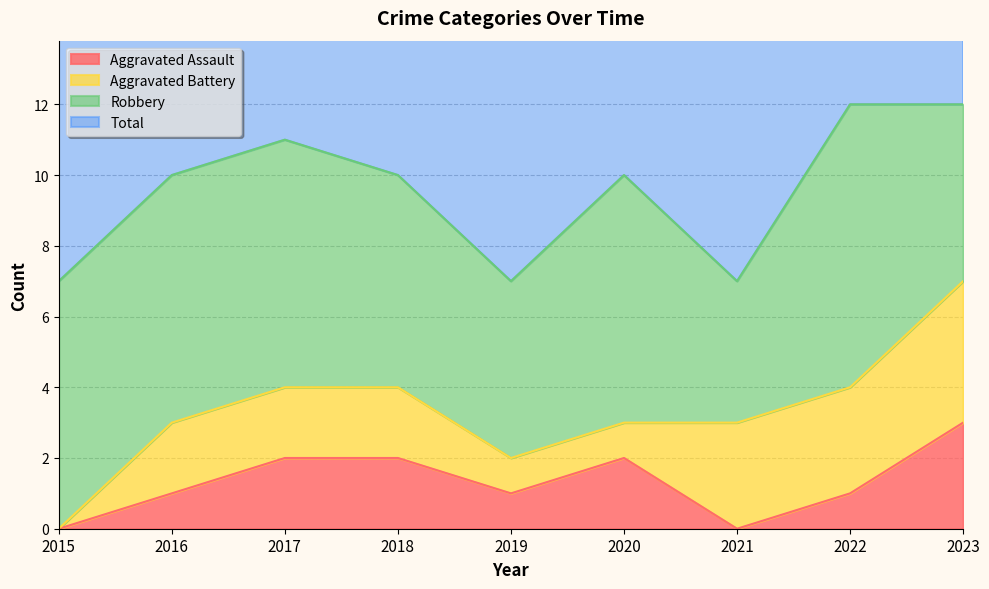

Is it true that Aggravated Assault equals 2 at 2020?

True